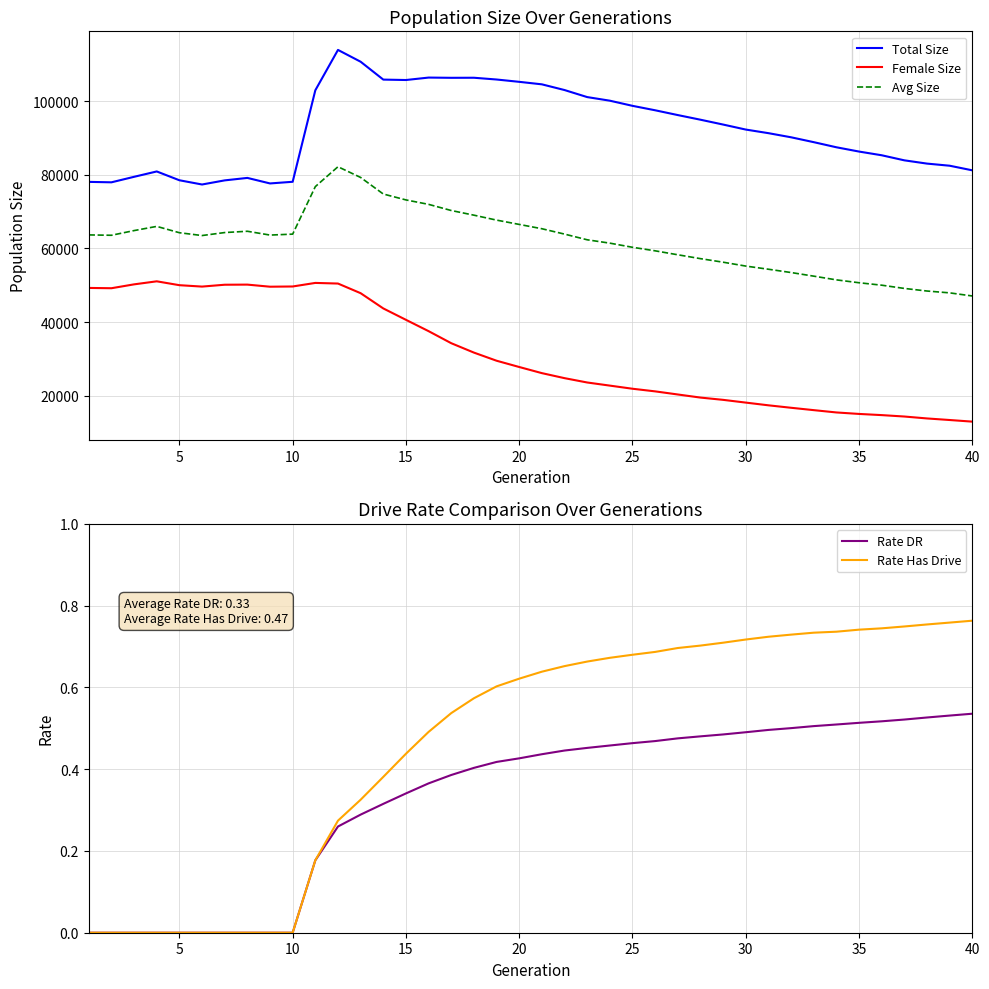

How many lines are shown in the chart?

5